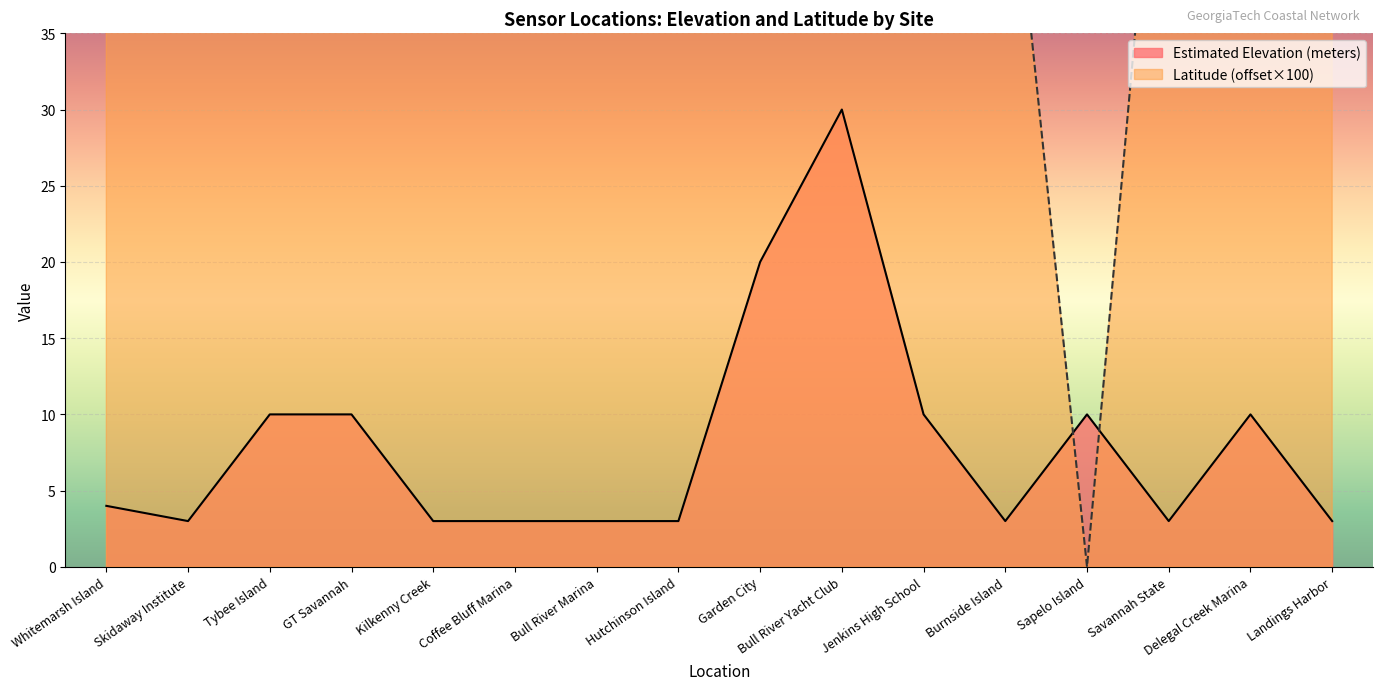

What is the average value of the Latitude series?

54.4